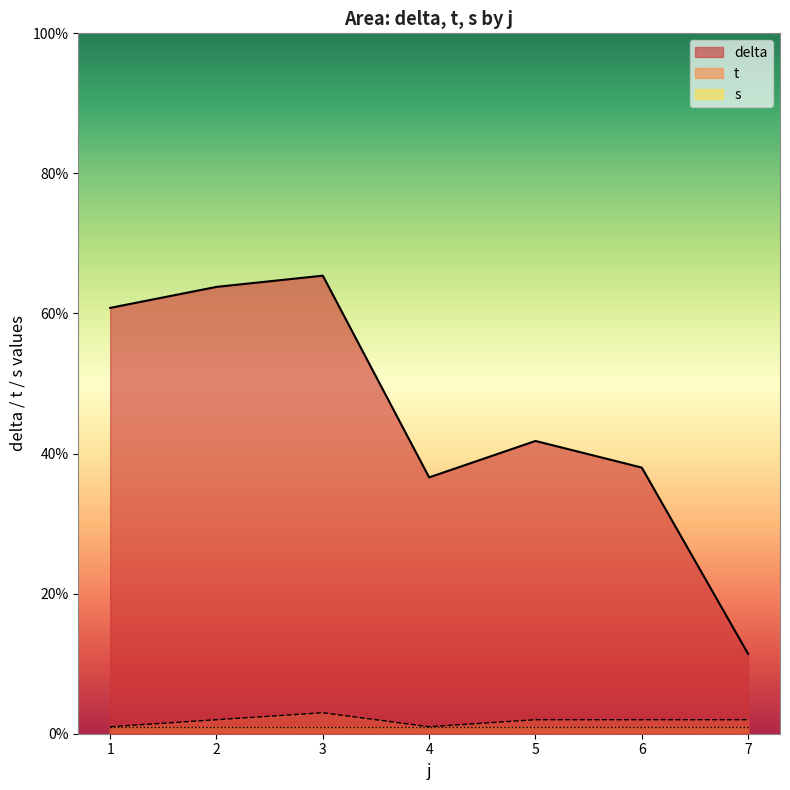

How many interior local valleys does the t series have?

1